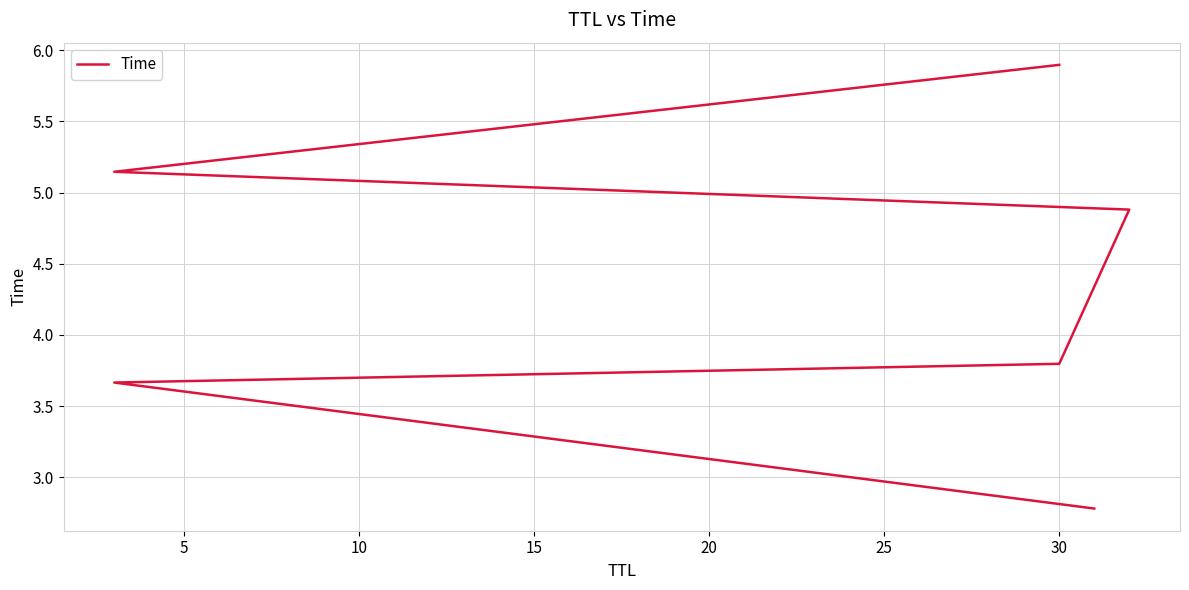

True or false: the data has more than 0 interior local peaks.

False